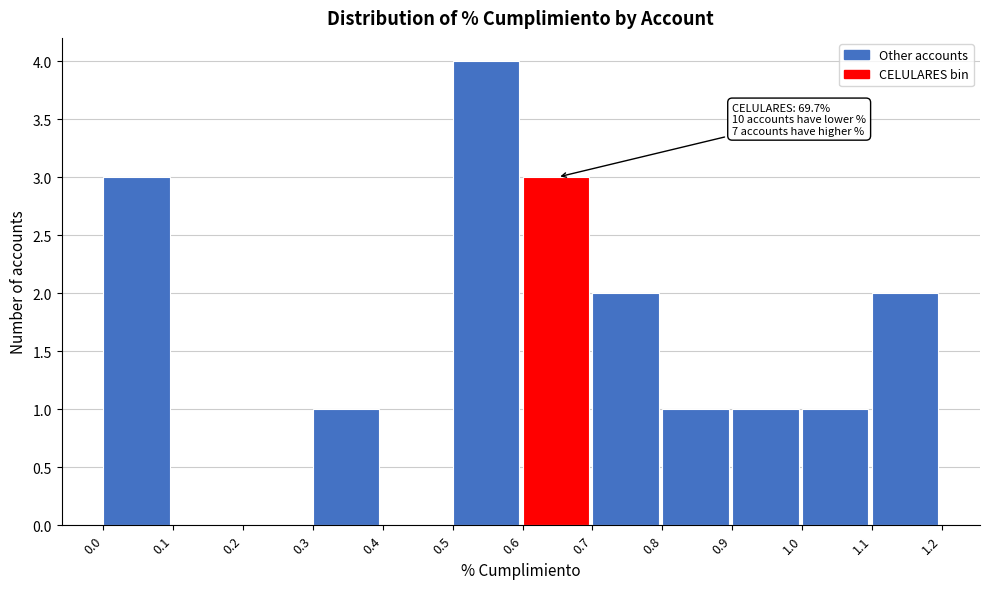

Over which range of the x-axis is the bar tallest?

0.5 to 0.6